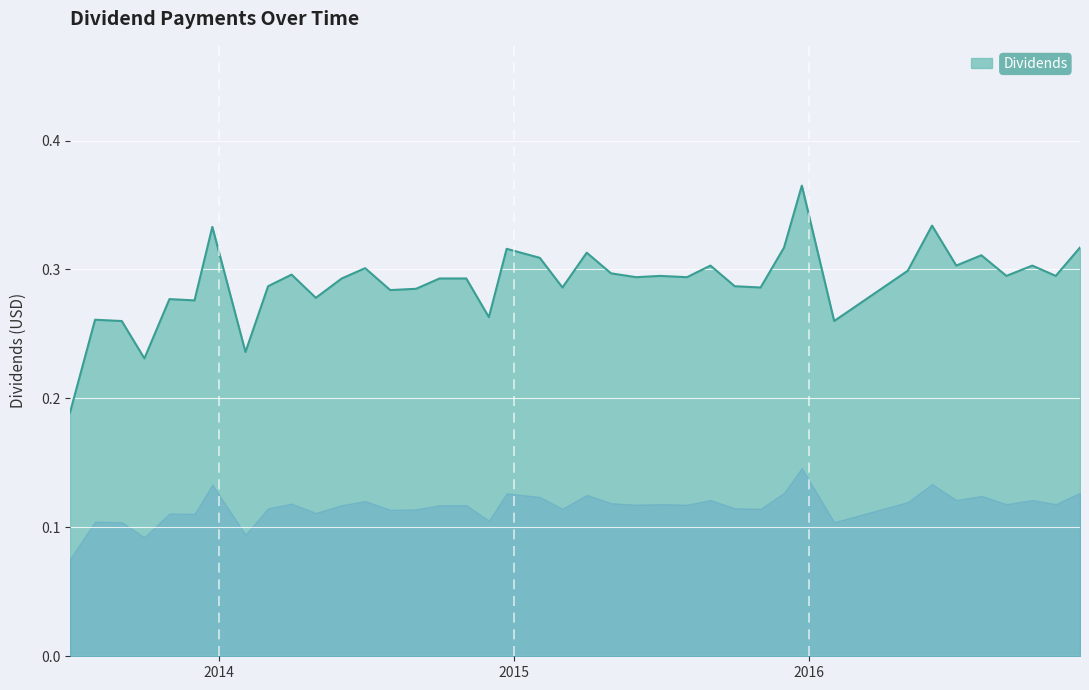

List the labels in order of value, largest first.

2015-12-23, 2016-06-01, 2013-12-24, 2015-12-01, 2016-12-01, 2014-12-23, 2015-04-01, 2016-08-01, 2015-02-02, 2015-09-01, 2016-07-01, 2016-10-03, 2014-07-01, 2016-05-02, 2015-05-01, 2014-04-01, 2015-07-01, 2016-09-01, 2016-11-01, 2015-06-01, 2015-08-03, 2014-06-02, 2014-10-01, 2014-11-03, 2014-03-03, 2015-10-01, 2015-03-02, 2015-11-02, 2014-09-02, 2014-08-01, 2014-05-01, 2013-11-01, 2013-12-02, 2014-12-01, 2013-08-01, 2013-09-03, 2016-02-01, 2014-02-03, 2013-10-01, 2013-07-01